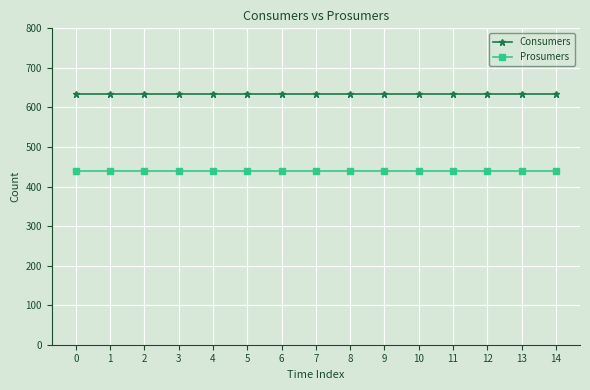

Which series has the largest total across all categories?

Consumers